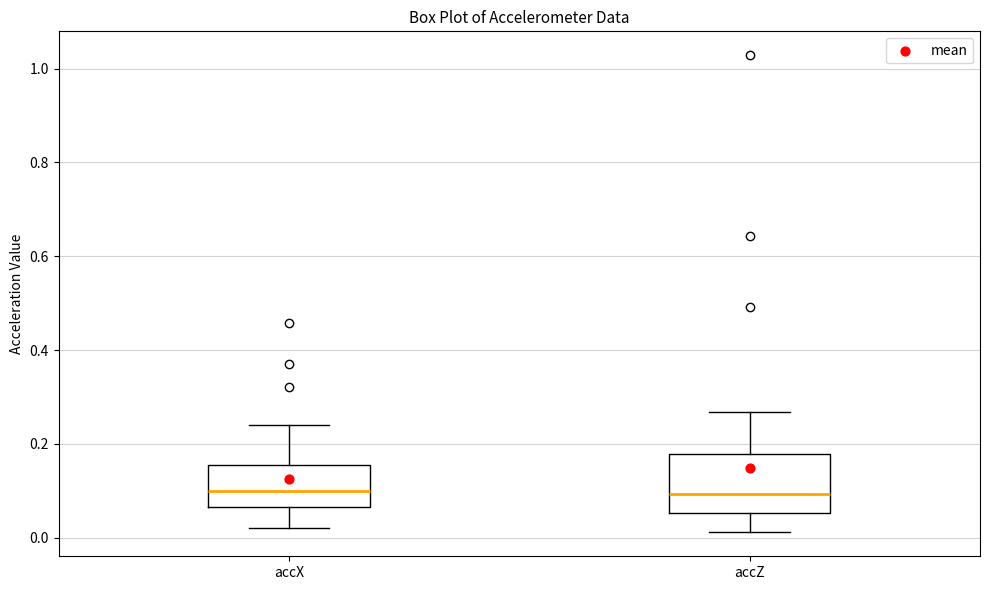

Reading left to right, transcribe this box plot: for each box, give where its median line is, the range the box spans, and where its two whiskers end, as read against the y-axis. The values are not printed on the chart, so give them approximately, as read against the axis.

accX: median 0.10, box 0.06 to 0.16, whiskers 0.02 to 0.24
accZ: median 0.10, box 0.06 to 0.18, whiskers 0.02 to 0.26